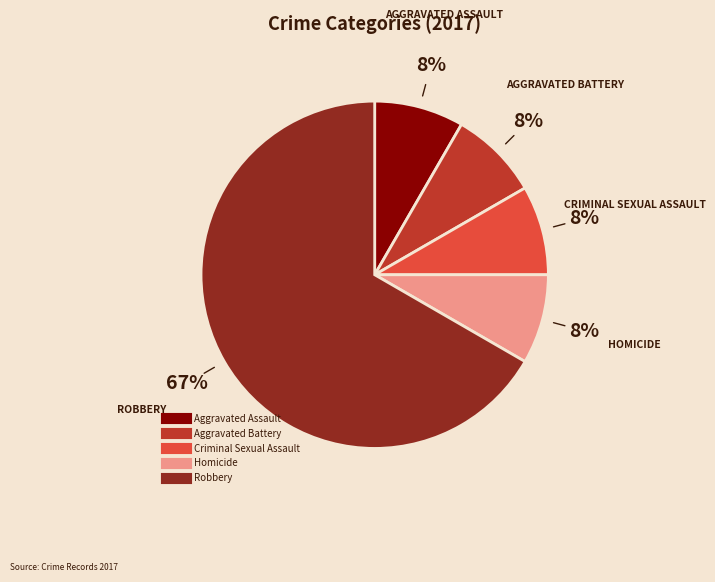

What is the largest slice in the pie chart?

Robbery